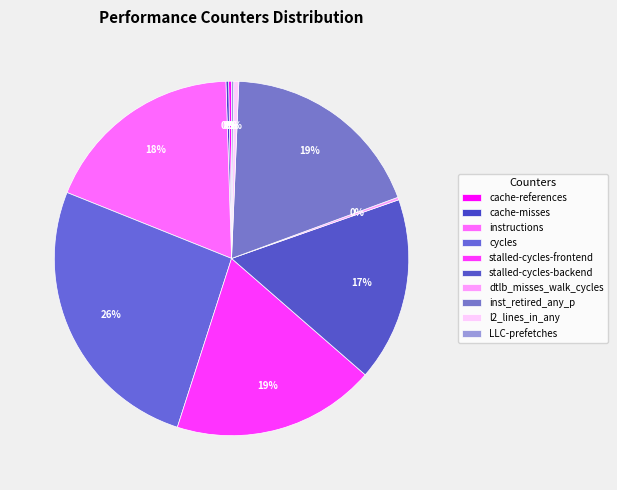

Which category has the biggest portion of the pie?

cycles